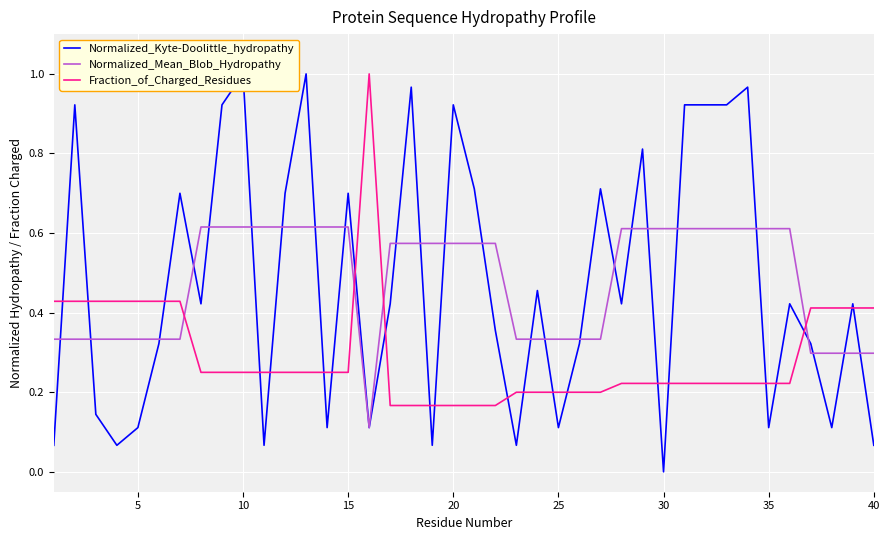

What is the difference between the maximum and minimum values in the Normalized_Kyte-Doolittle_hydropathy series?

1.0